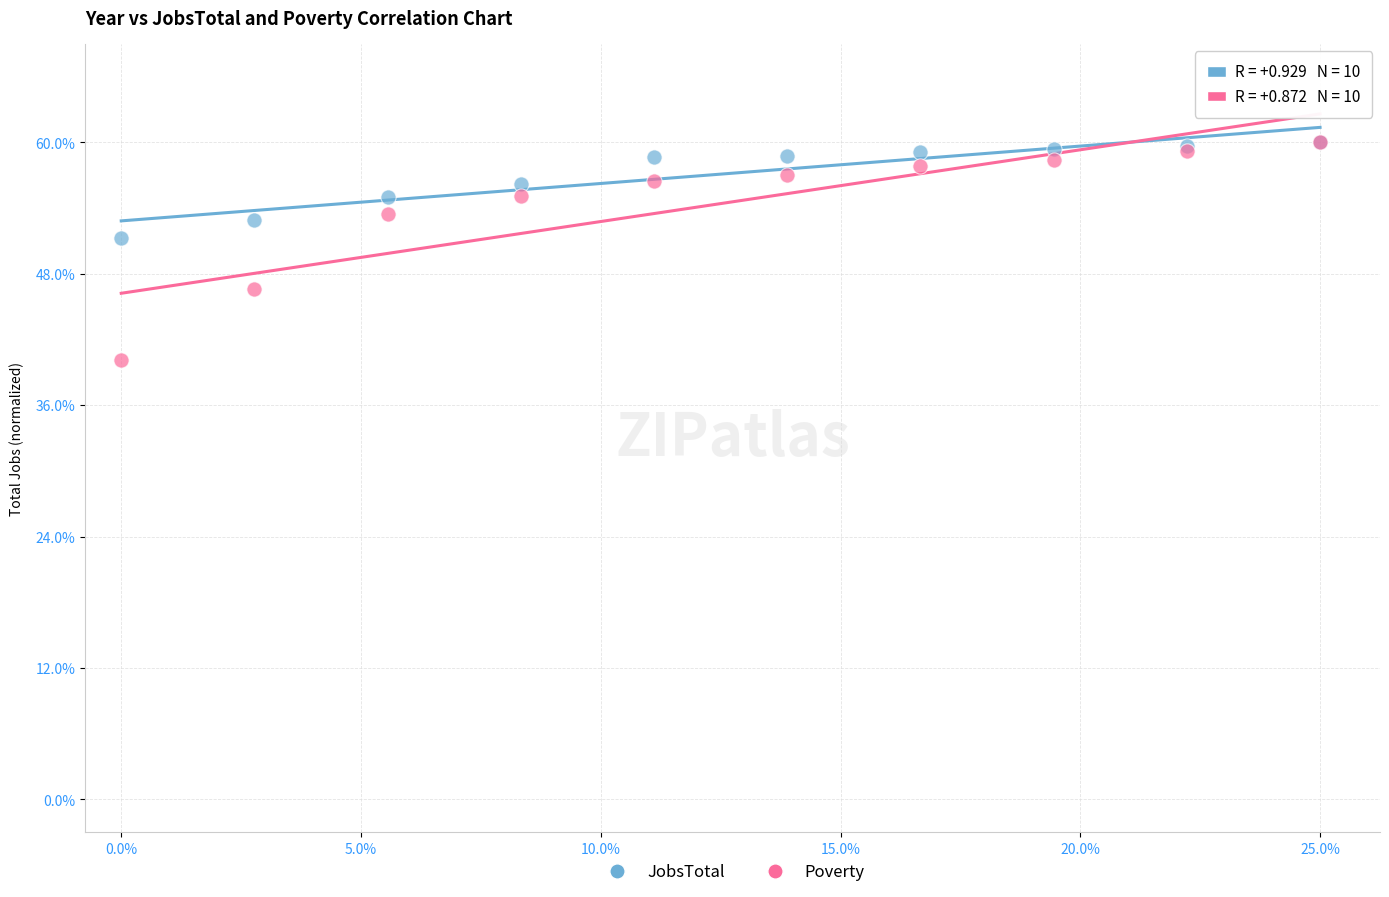

Which series has the widest spread of Y values?

Poverty